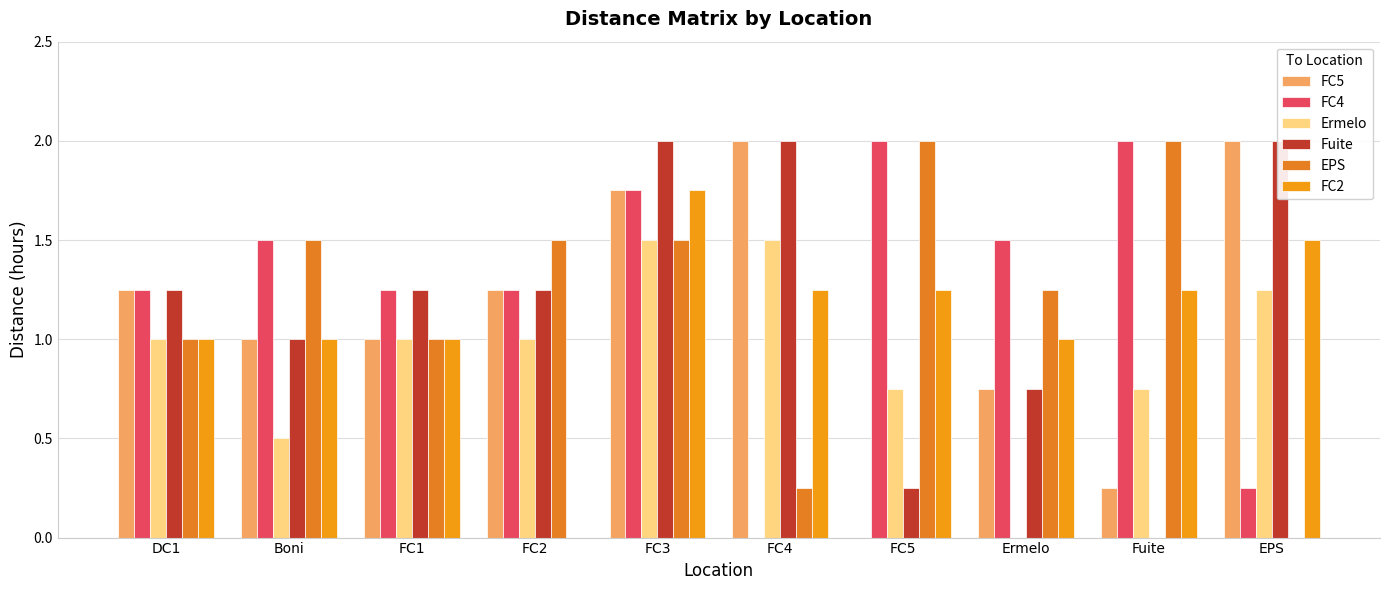

What is the maximum value shown in the chart?

2.0